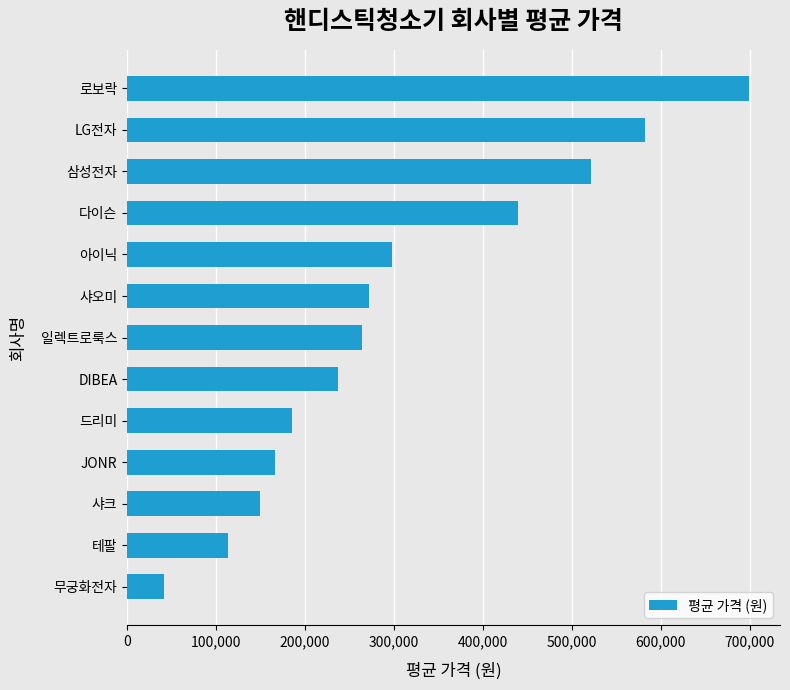

Rank the categories by value from lowest to highest.

무궁화전자, 테팔, 샤크, JONR, 드리미, DIBEA, 일렉트로룩스, 샤오미, 아이닉, 다이슨, 삼성전자, LG전자, 로보락